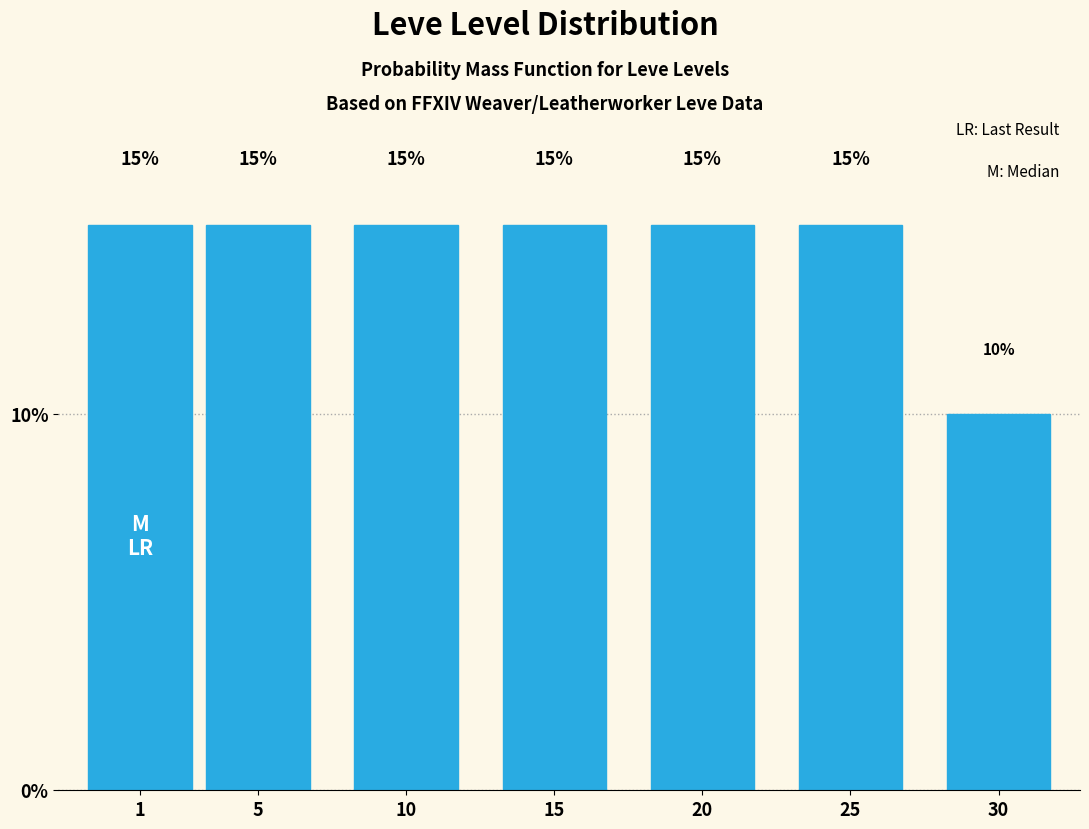

Reading left to right, list all the values displayed in this chart.

1=15	5=15	10=15	15=15	20=15	25=15	30=10